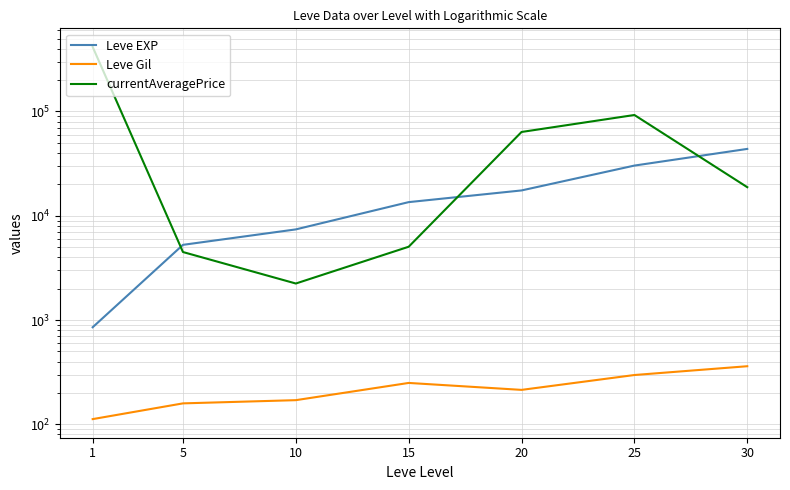

What are all the series names shown in the legend?

Leve EXP, Leve Gil, currentAveragePrice